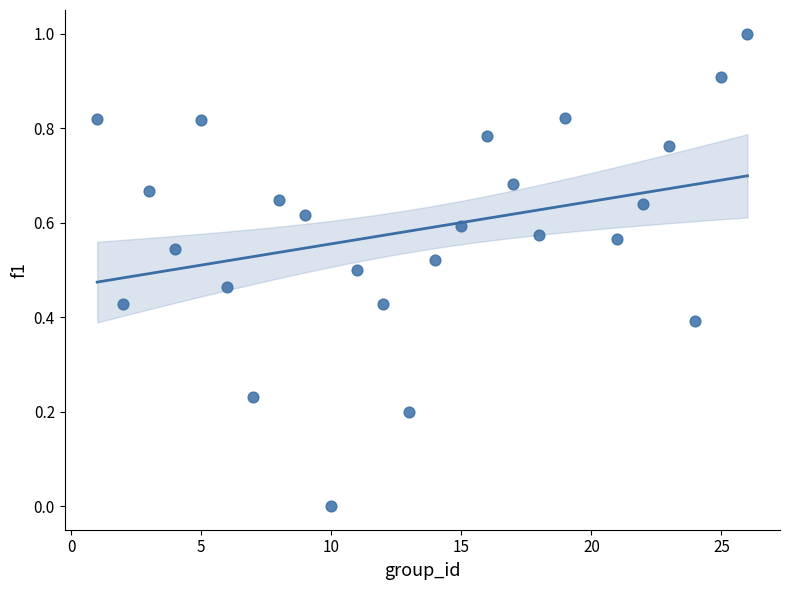

What is the range of Y values (max minus min)?

1.0